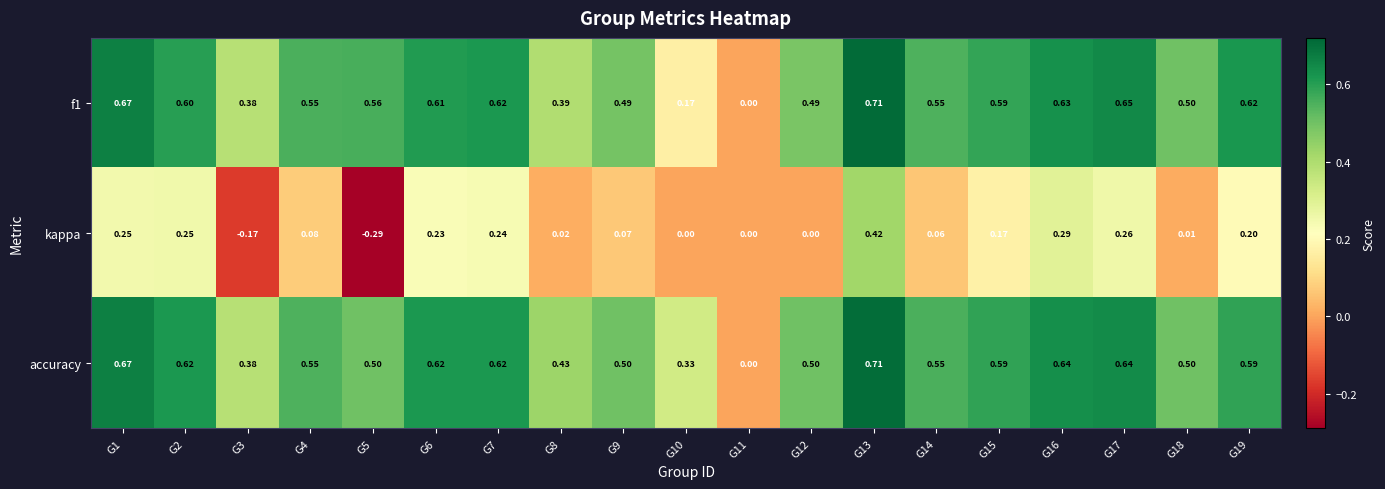

How many distinct data groups are displayed?

3